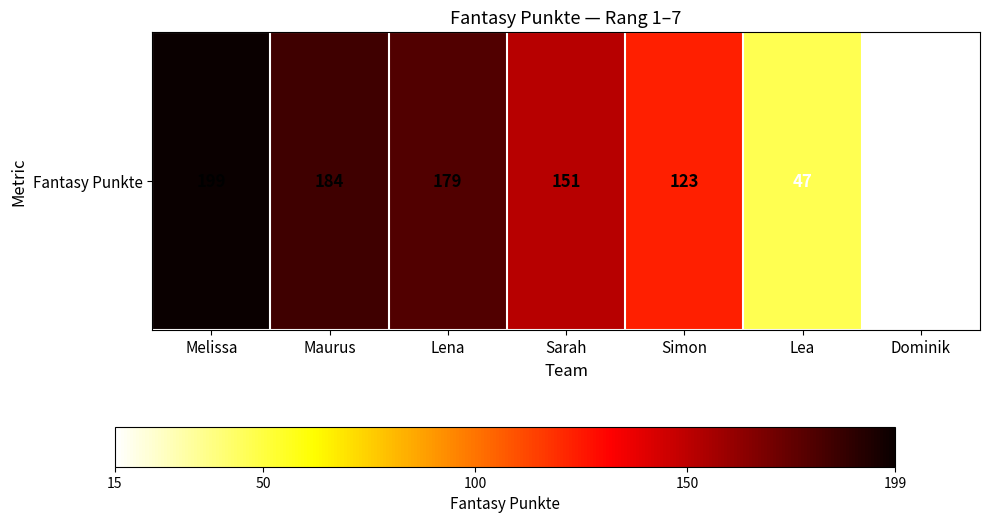

Which label corresponds to the smallest value in the chart?

Dominik